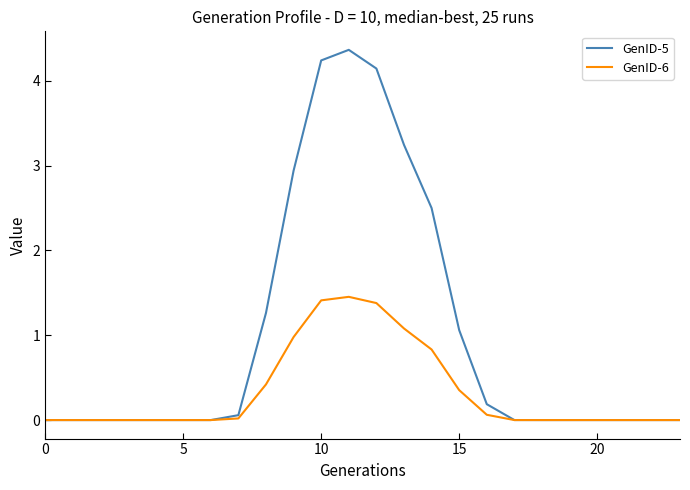

What is the greatest value displayed?

4.4